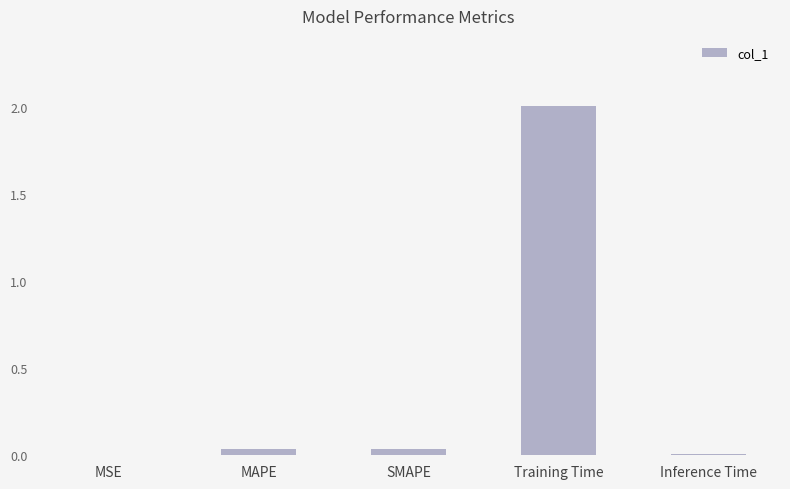

Are the bars grouped side by side (vs. stacked)?

No